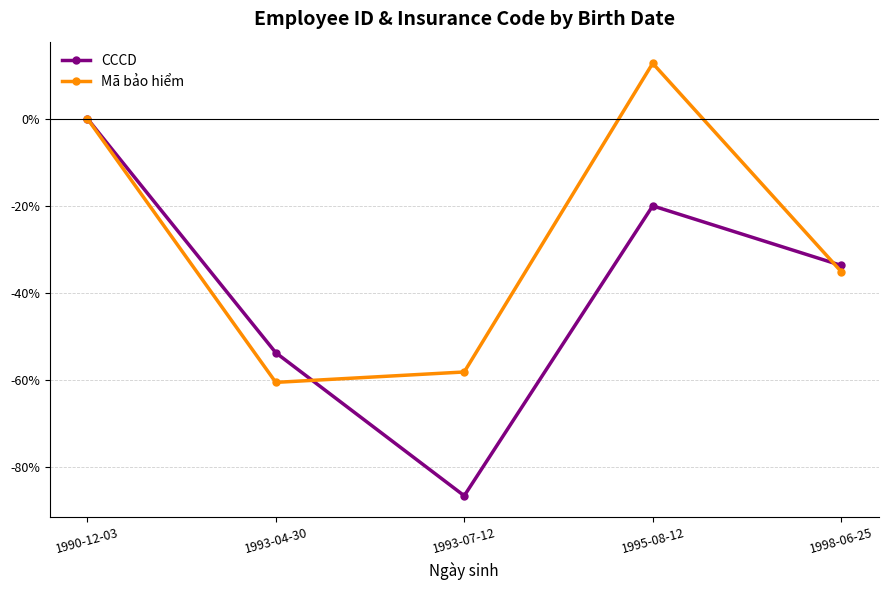

How many lines are shown in the chart?

2